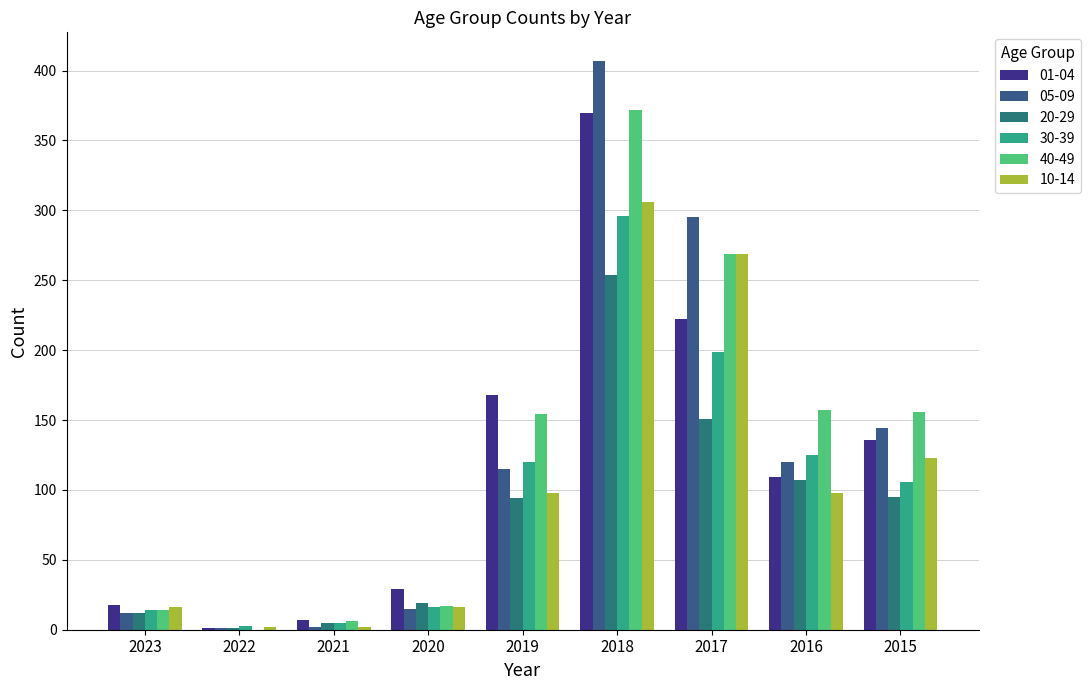

Which has a higher value, 2023 or 2016?

2016